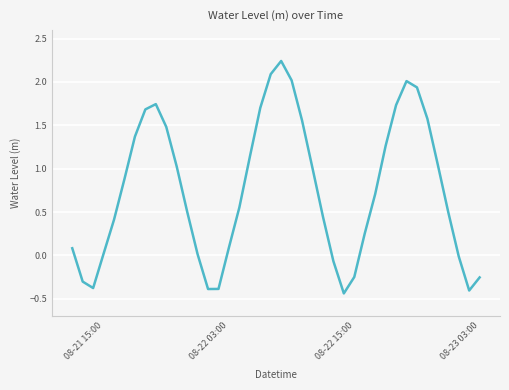

What is the difference between the maximum and minimum values?

2.7